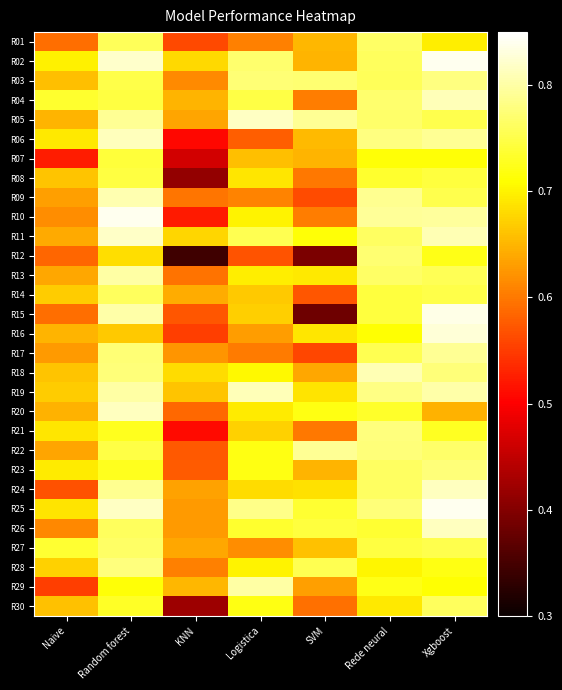

At how many categories does at least one series exceed 0?

7